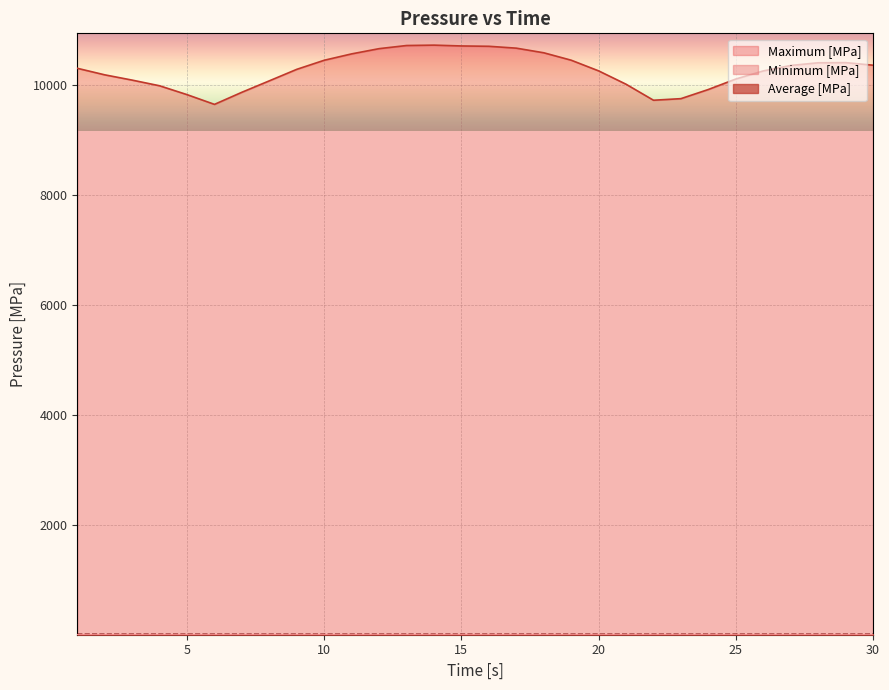

Which label corresponds to the largest value in the chart?

14